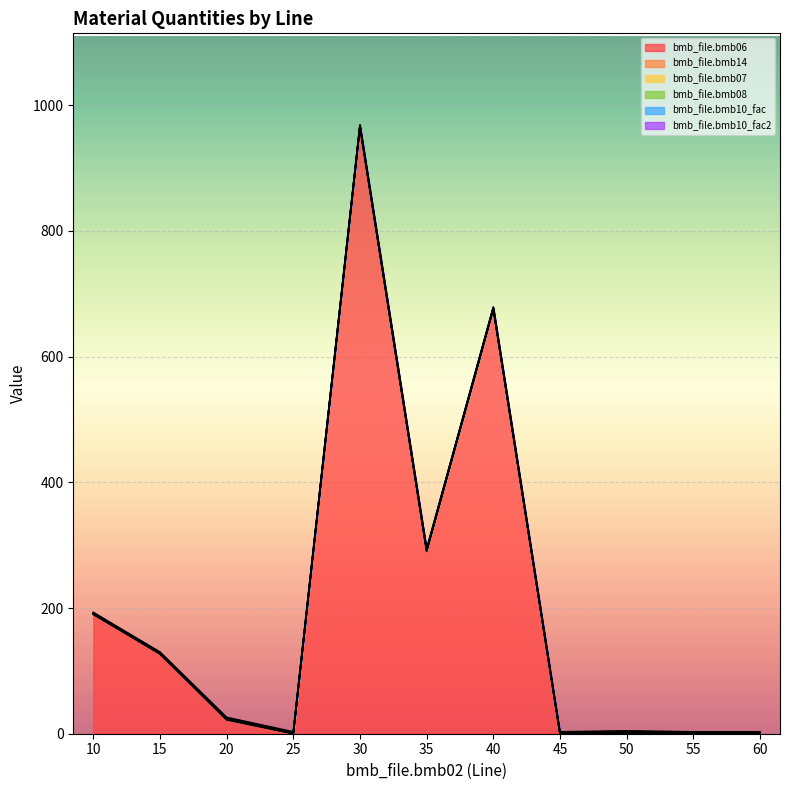

True or false: bmb_file.bmb14 and bmb_file.bmb10_fac2 cross at least once.

False